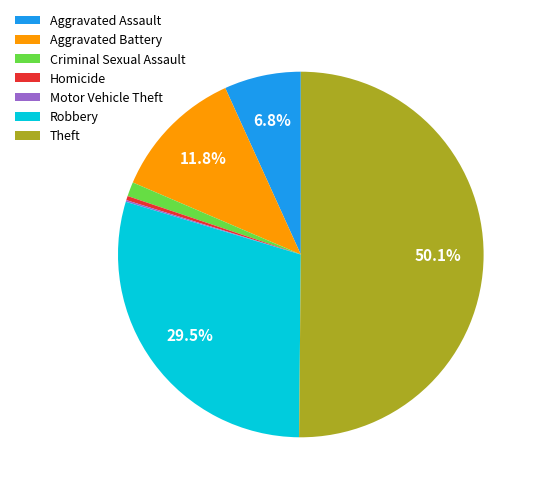

Approximately how many times larger is the value at Aggravated Assault compared to Aggravated Battery?

0.6